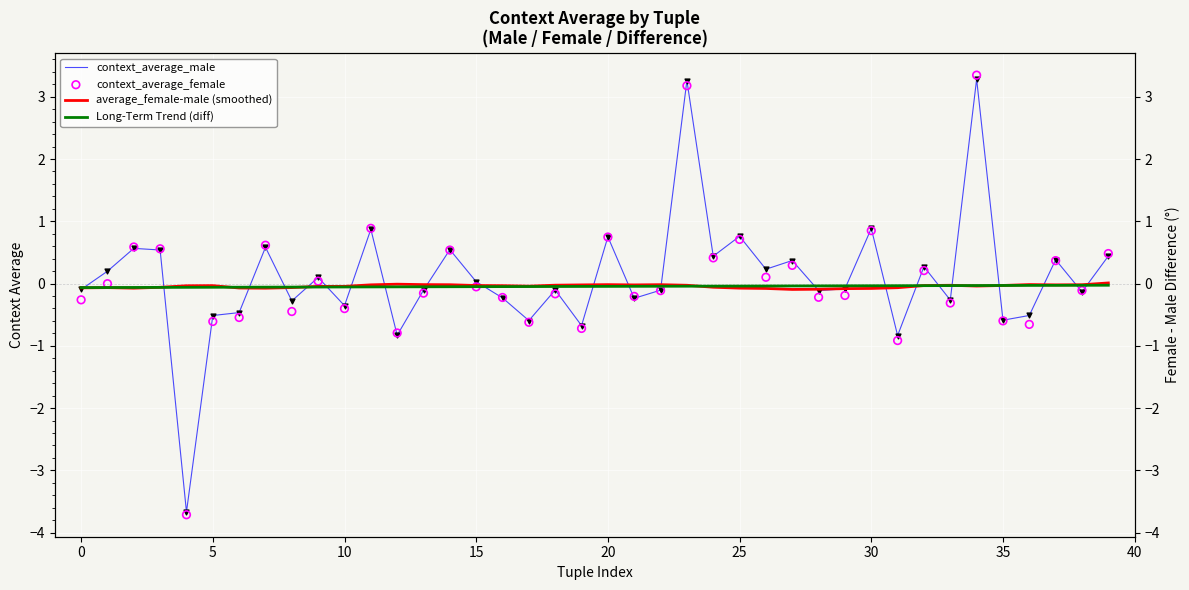

Is the value of context_average_female at 28 greater than the value of context_average_male at 36?

Yes